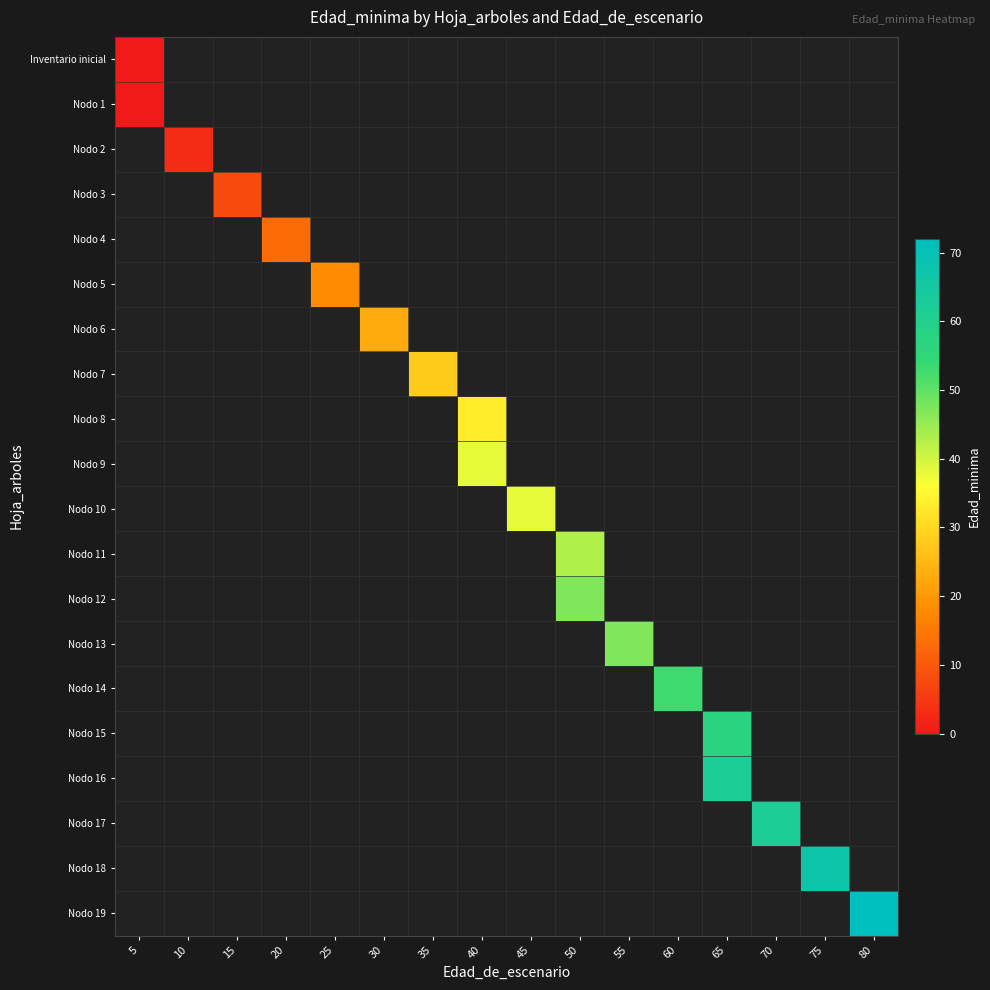

Which label corresponds to the largest value in the chart?

80